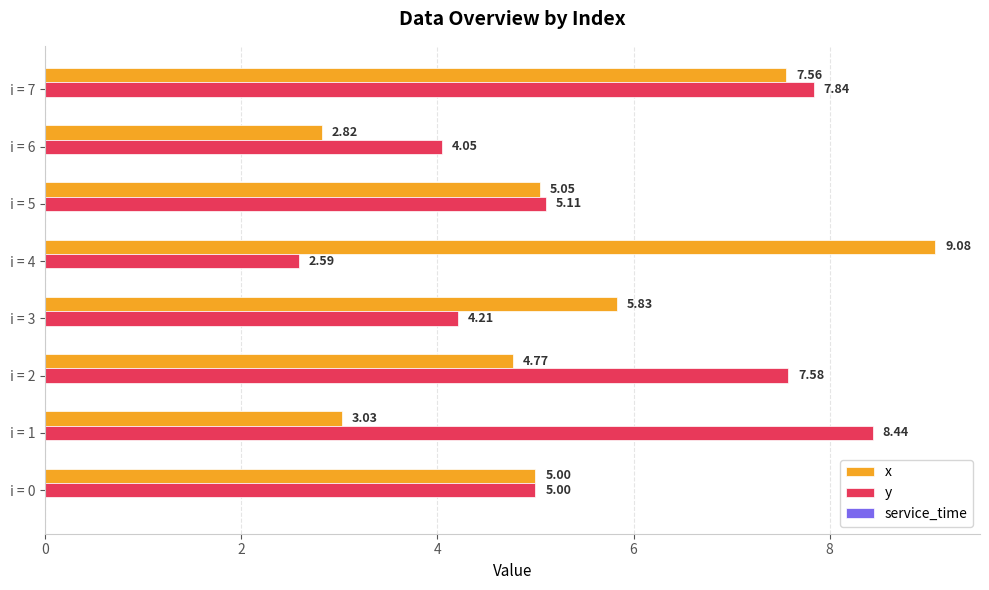

Which series changed the most between i = 0 and i = 7?

y